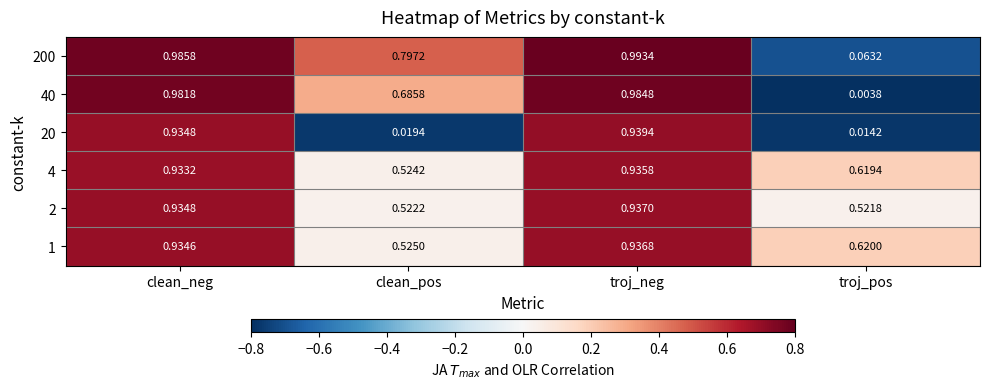

Count the number of data series in this chart.

6